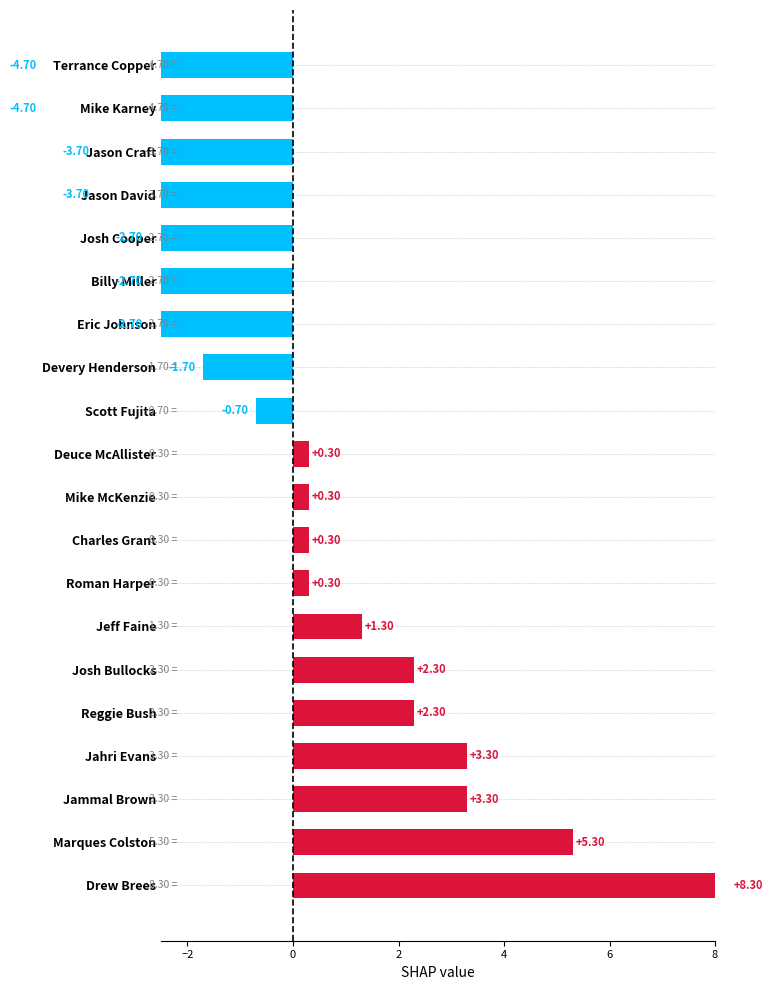

What is the change in value from Reggie Bush to Jason David?

-6